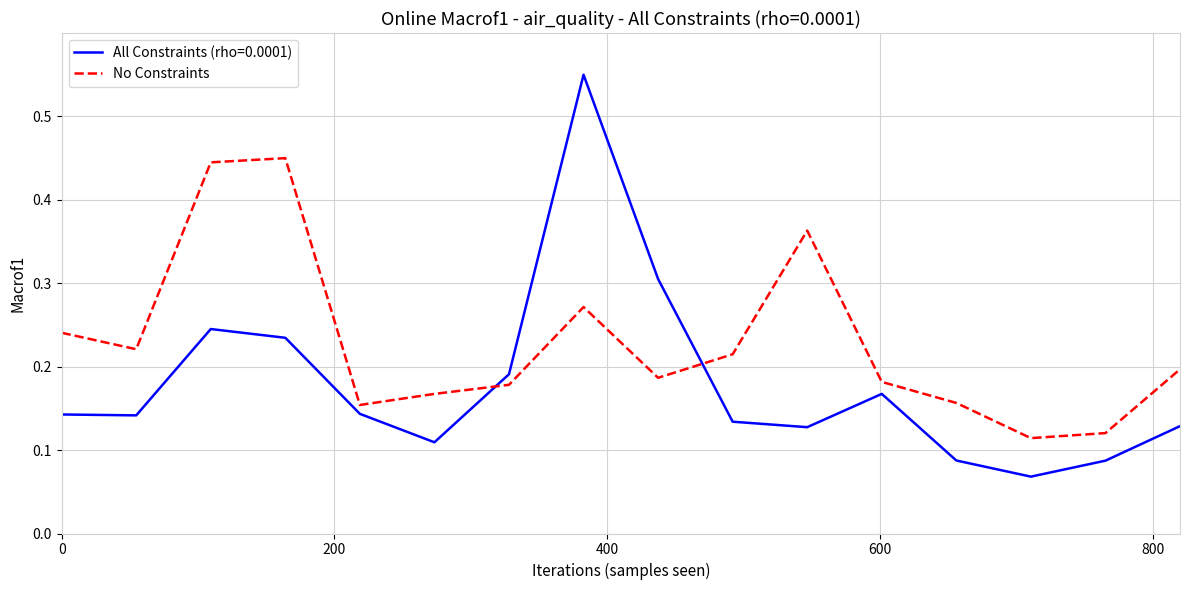

Which series ends up on top after the final intersection of No Constraints and All Constraints (rho=0.0001)?

No Constraints